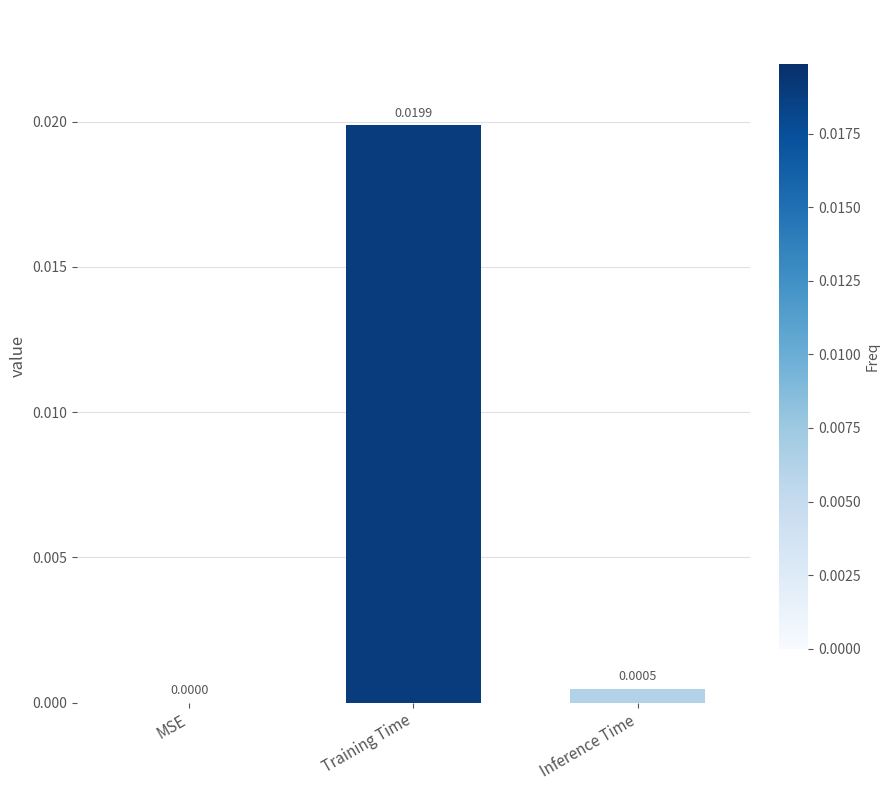

Between Training Time and Inference Time, which is larger?

Training Time